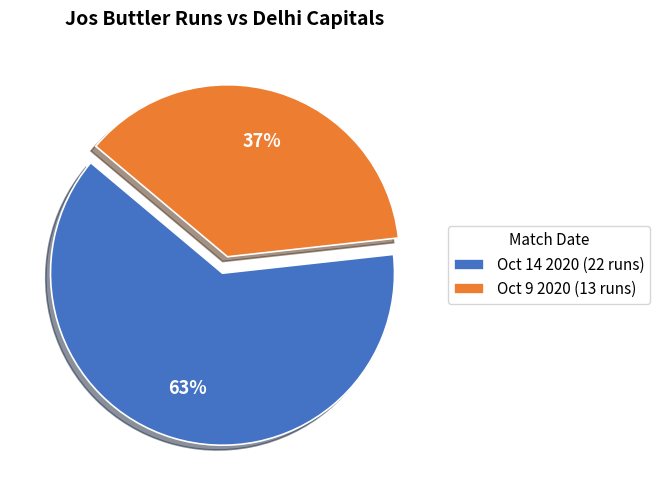

What is the ratio of the value at Oct 14 2020 (22 runs) to the value at Oct 9 2020 (13 runs)?

1.7